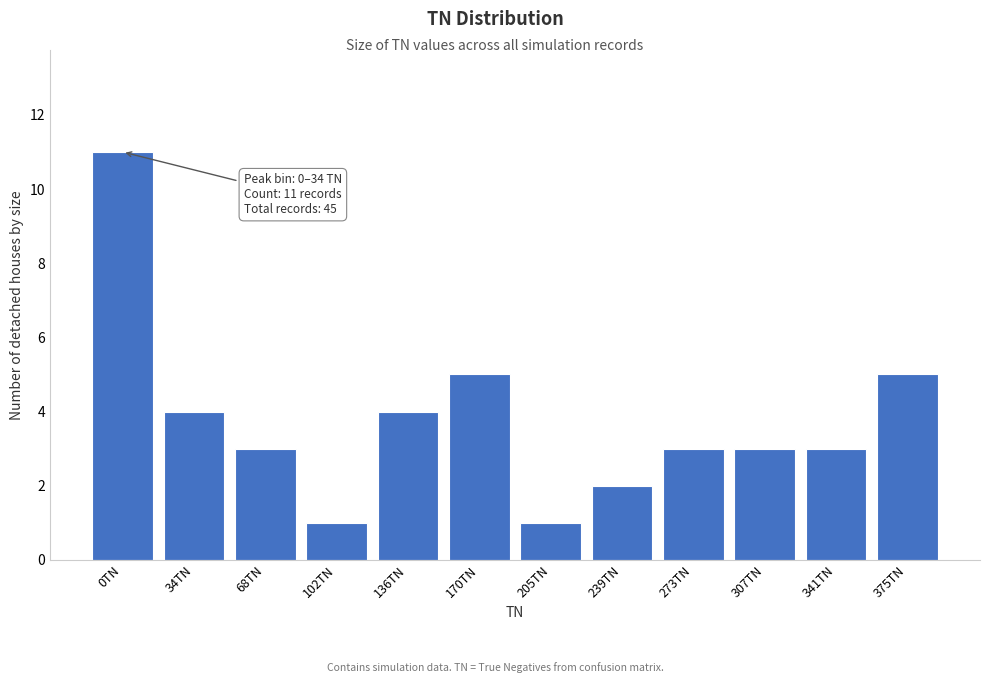

Reading left to right, what are all the values shown in this chart?

11	4	3	1	4	5	1	2	3	3	3	5